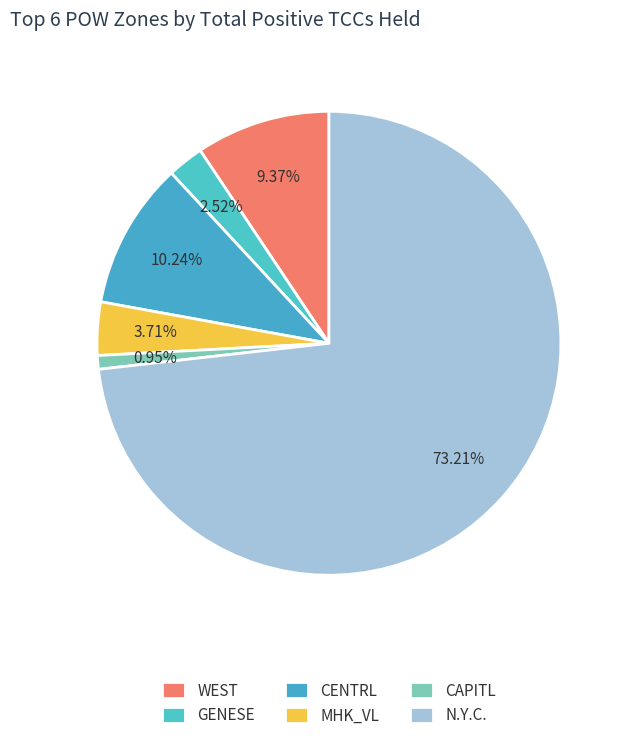

Is N.Y.C. the majority of the pie?

Yes